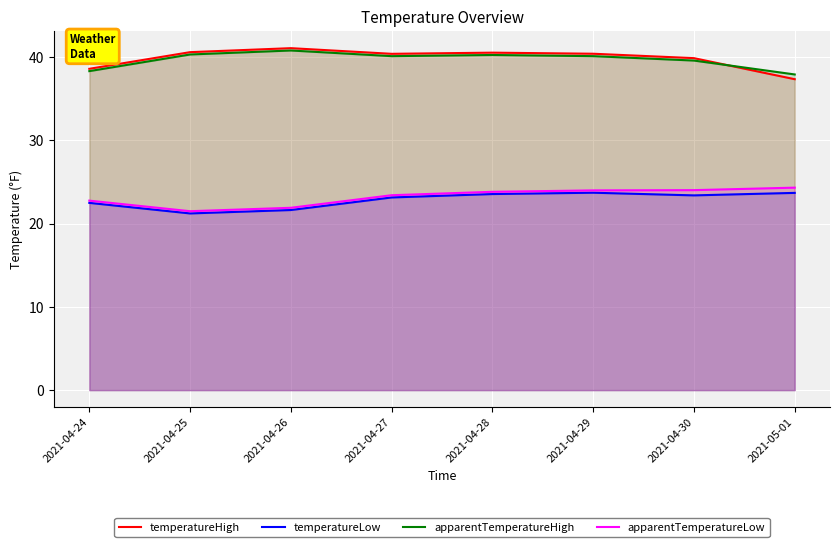

What are all the series names shown in the legend?

temperatureHigh, temperatureLow, apparentTemperatureHigh, apparentTemperatureLow